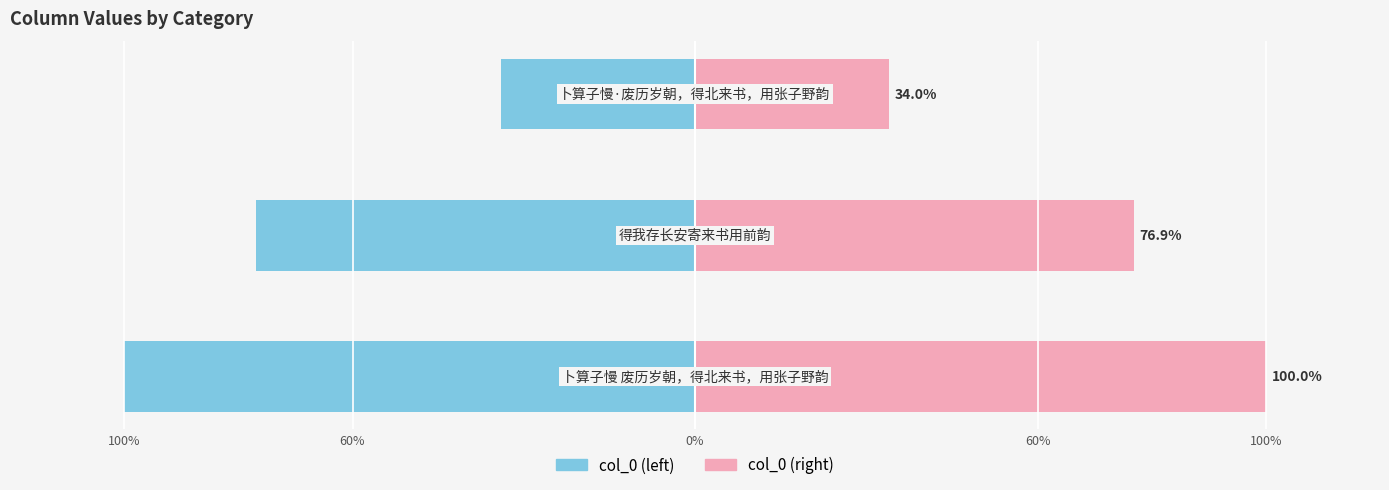

Reading right to left, extract all data points from this chart.

col_0 (left): -34.0	-76.9	-100.0
col_0 (right): 34.0	76.9	100.0